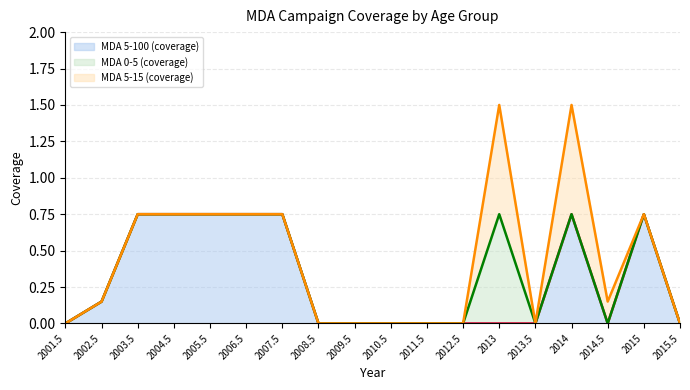

What is the difference between the MDA 0-5 (coverage) (line) values at 2013 and 2014.5?

0.8